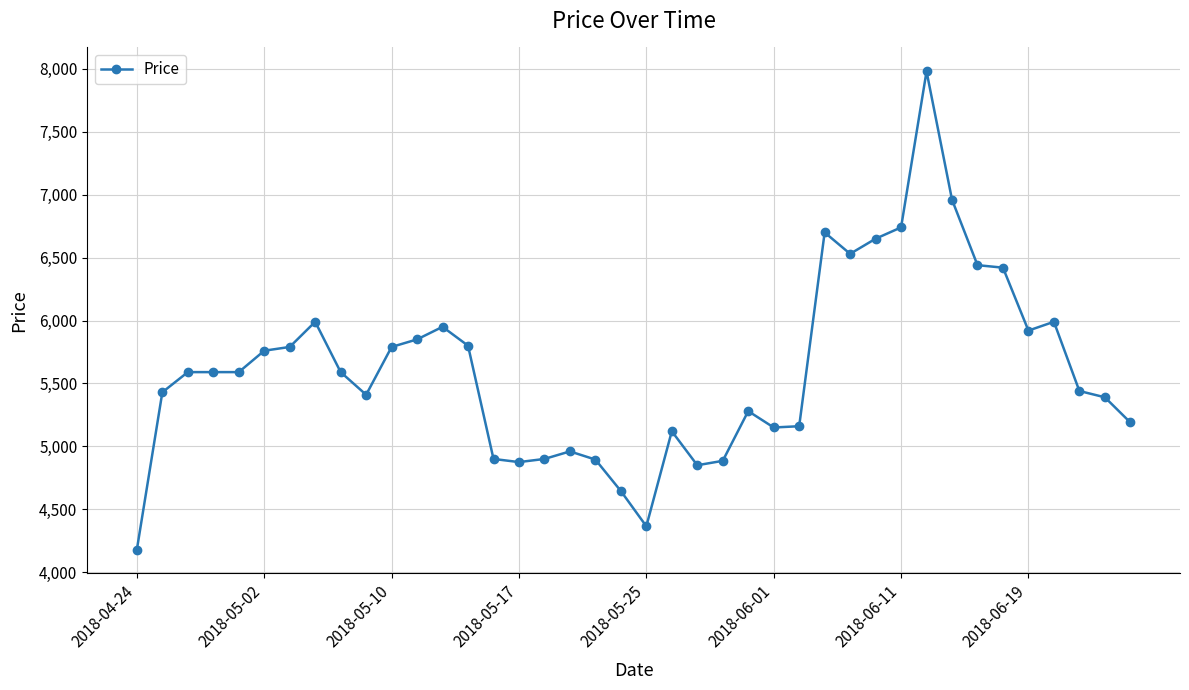

What is the sum of all values?

224645